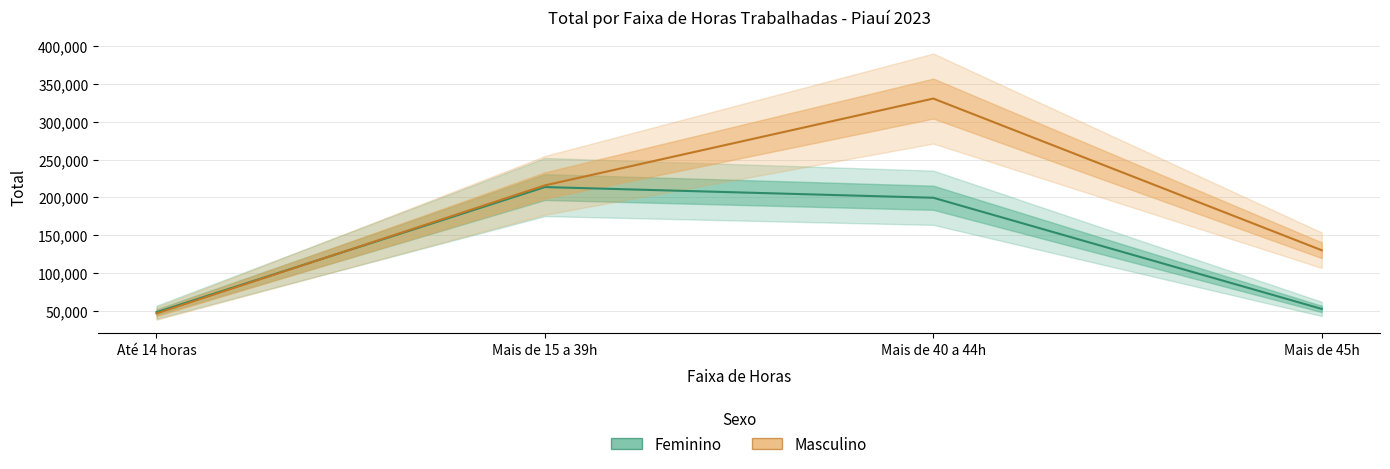

Between Até 14 horas and Mais de 40 a 44h, which is larger?

Mais de 40 a 44h